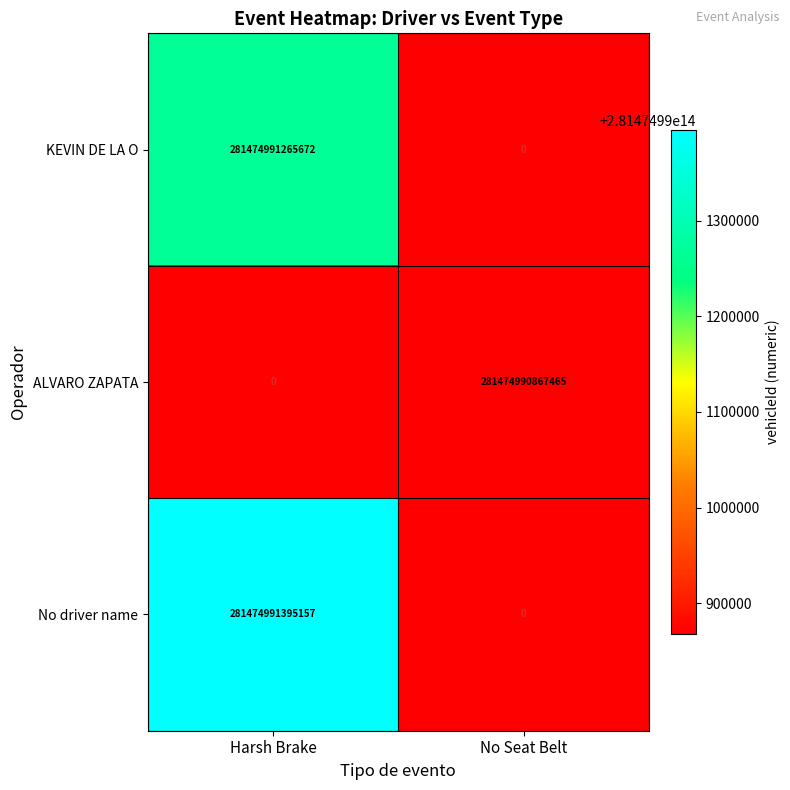

Rank the series by their maximum value, from lowest to highest.

ALVARO ZAPATA, KEVIN DE LA O, No driver name